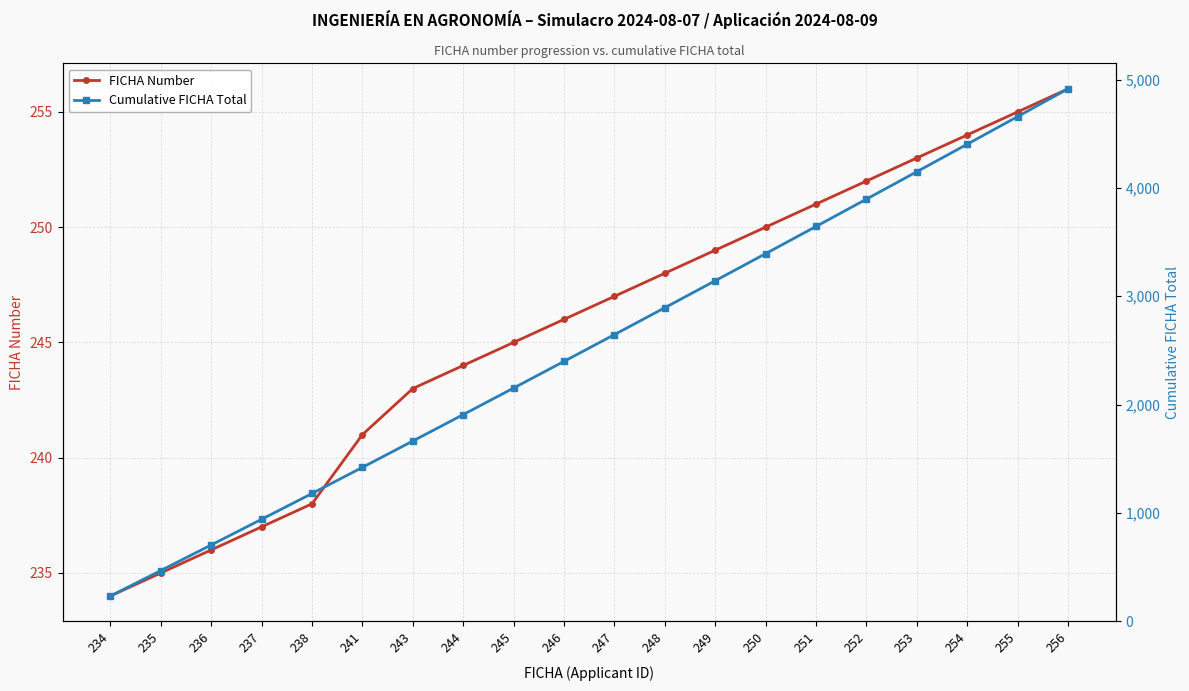

True or false: Cumulative FICHA Total and FICHA Number intersect in this chart.

False